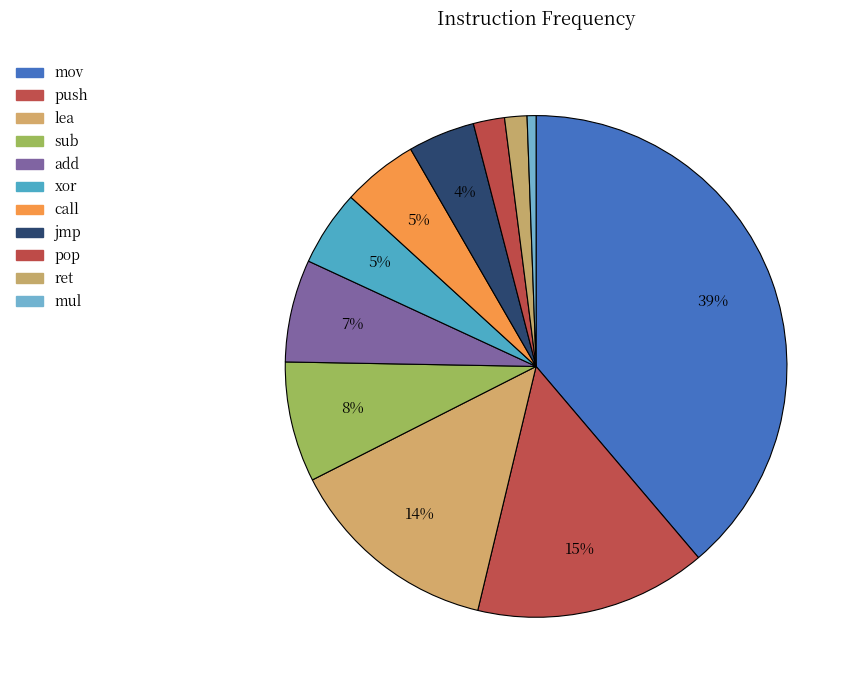

Between pop and ret, which is larger?

pop